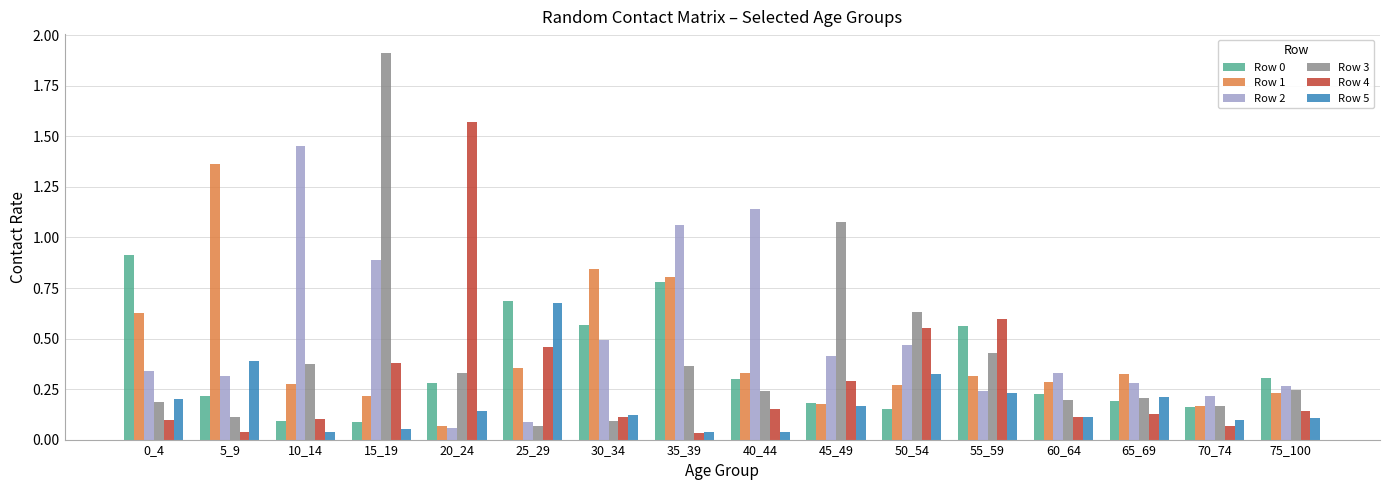

What is the sum of the Row 0 values at 35_39 and 65_69?

1.0